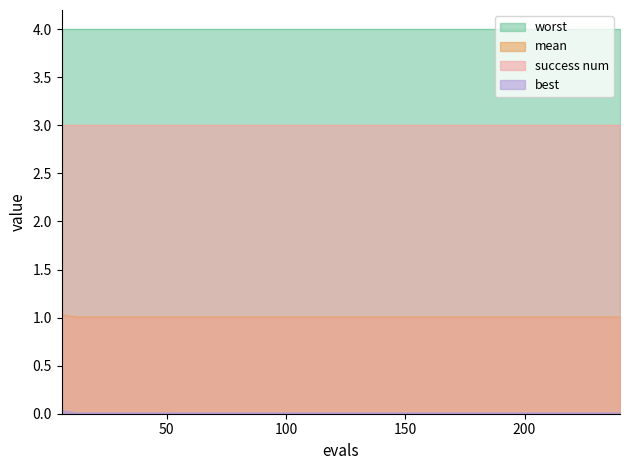

True or false: mean and success num intersect in this chart.

False